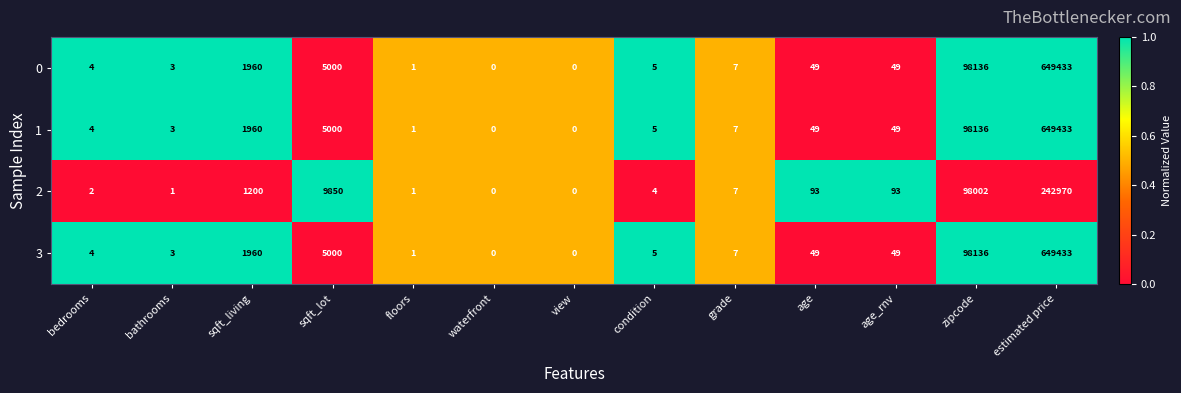

Is the value of 3 at sqft_living greater than the value of 2 at zipcode?

No